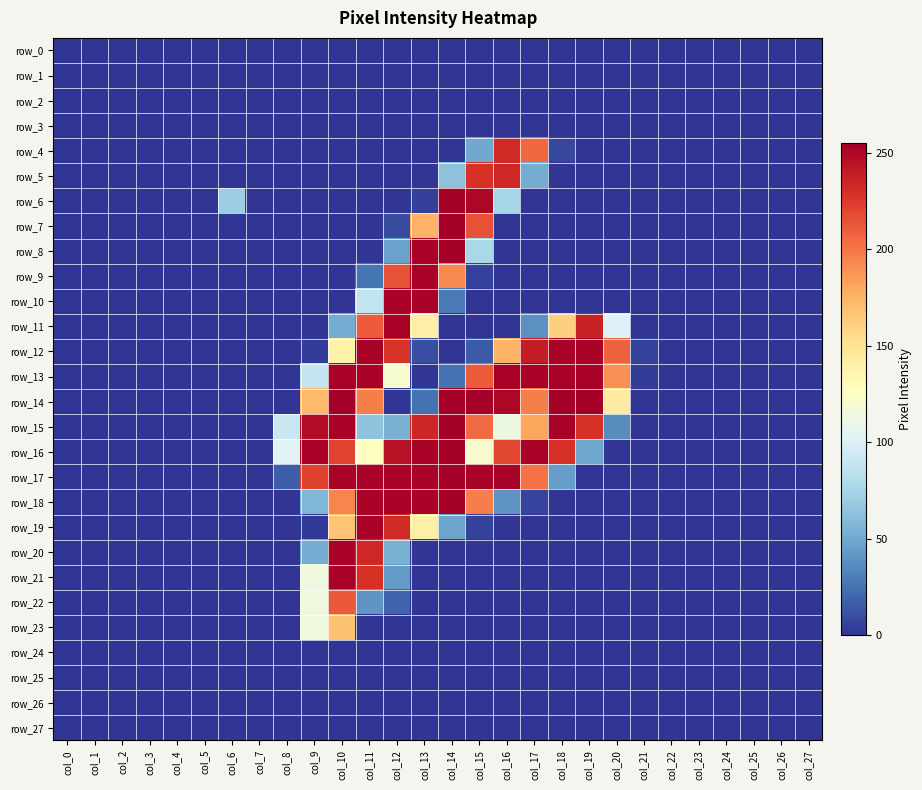

Which category has the highest value across all series?

col_14